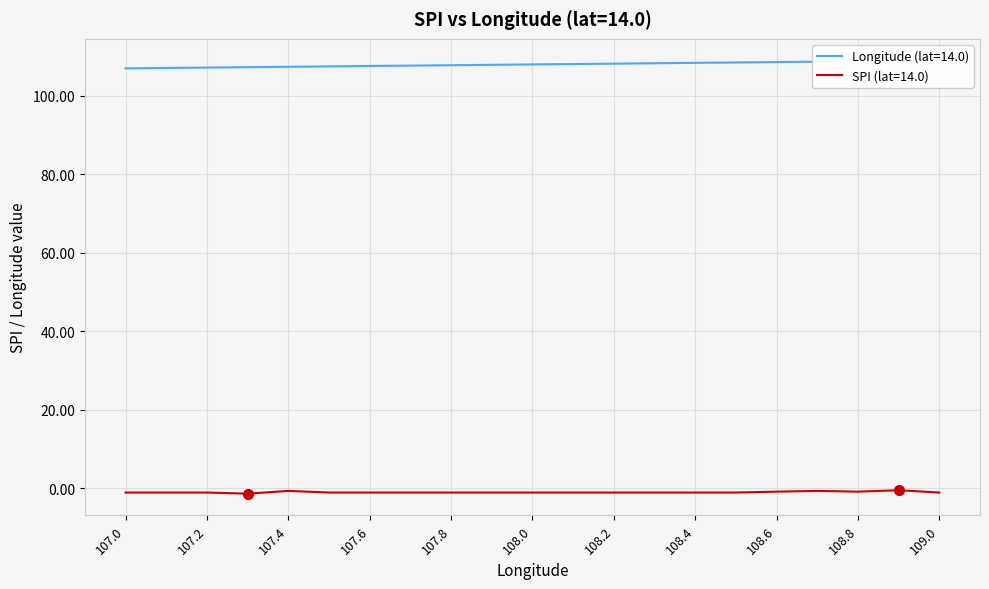

What is the maximum value shown in the chart?

109.0